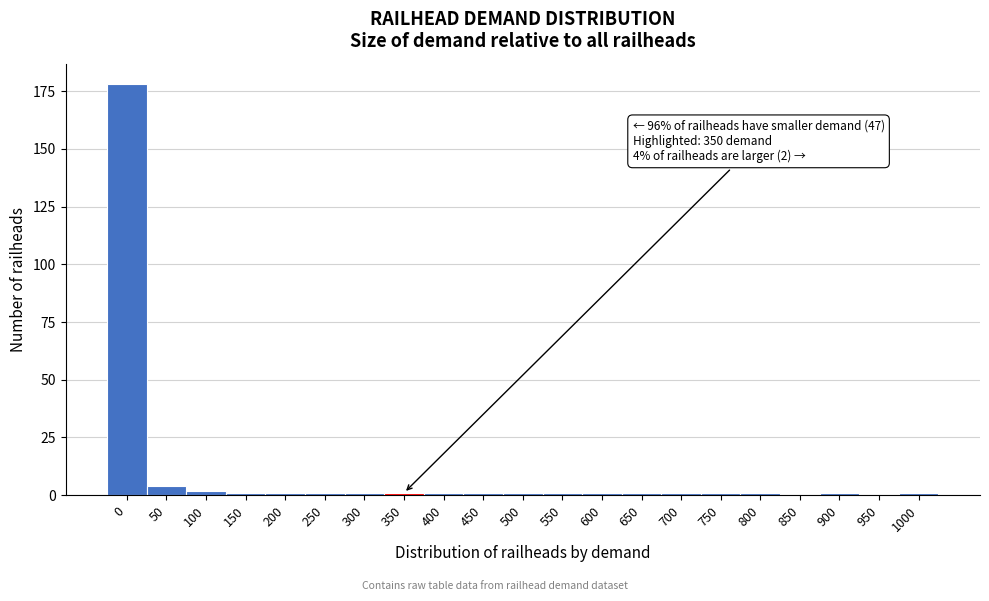

Reading left to right, transcribe all the data shown in this chart.

0=178	50=4	100=2	150=1	200=1	250=1	300=1	350=1	400=1	450=1	500=1	550=1	600=1	650=1	700=1	750=1	800=1	850=0	900=1	950=0	1000=1